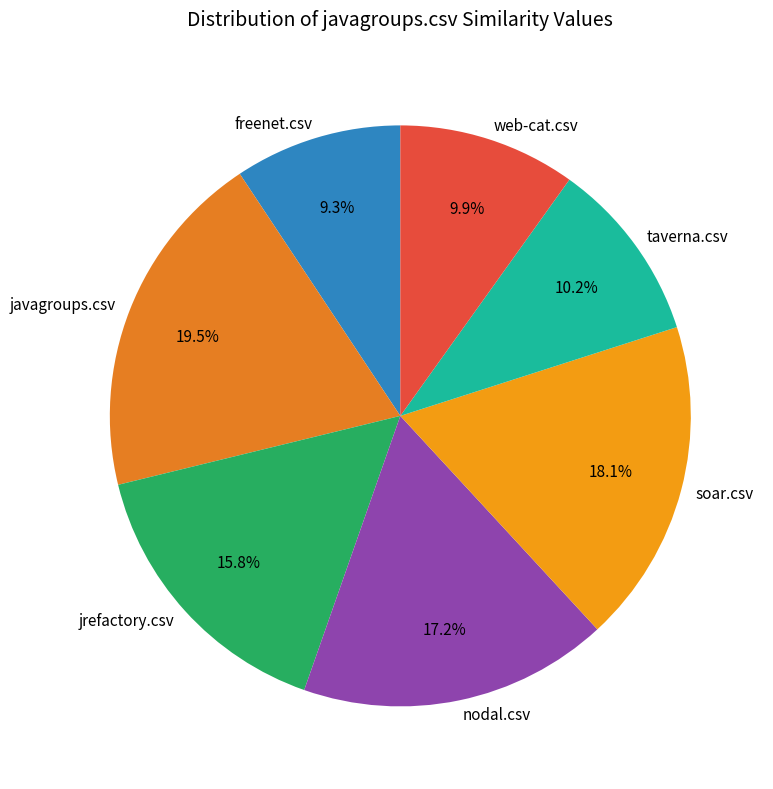

Is there any slice that represents more than half of the pie?

No